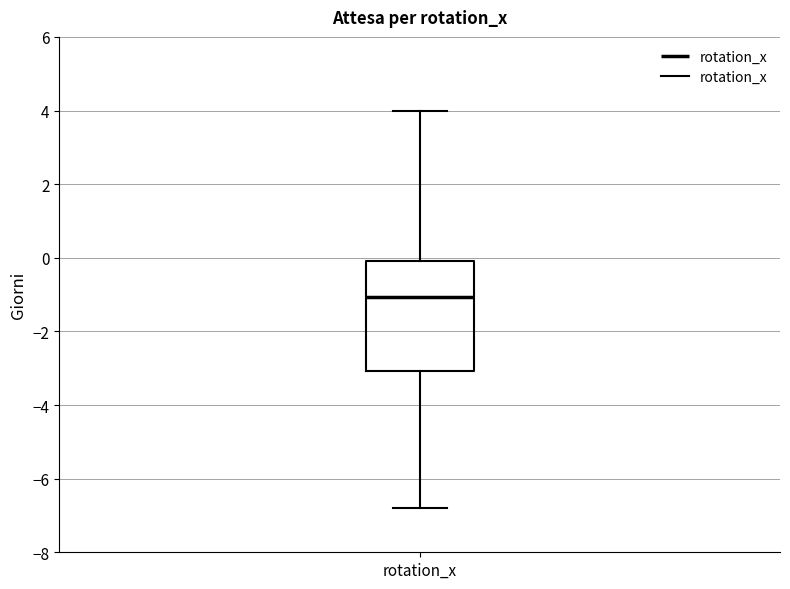

Transcribe this box plot: give where the median line is, the range the box spans, and where the two whiskers end, as read against the y-axis. The values are not printed on the chart, so give them approximately, as read against the axis.

median -1.0, box -3.0 to 0.0, whiskers -6.8 to 4.0